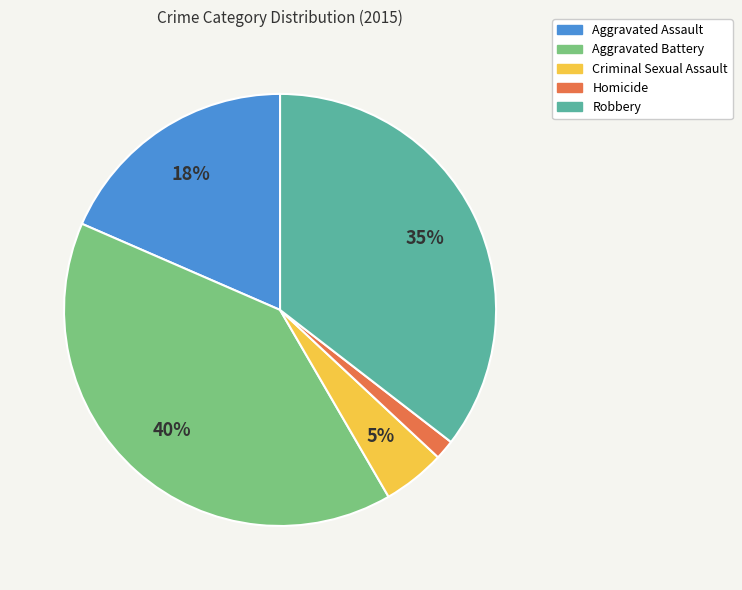

Is the sum of Robbery and Aggravated Battery greater than half?

Yes